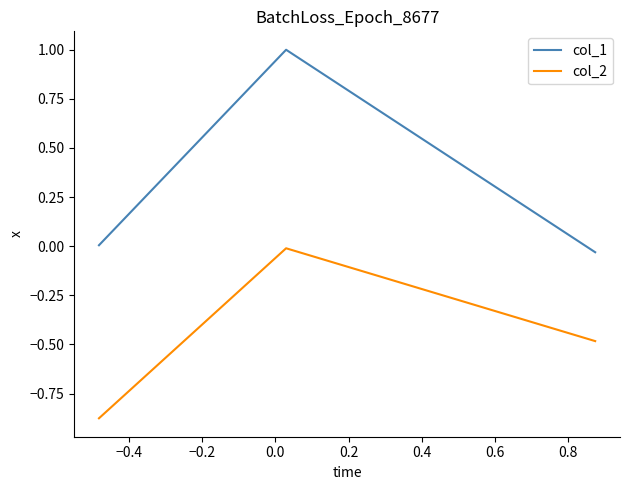

What is the greatest value displayed?

1.0